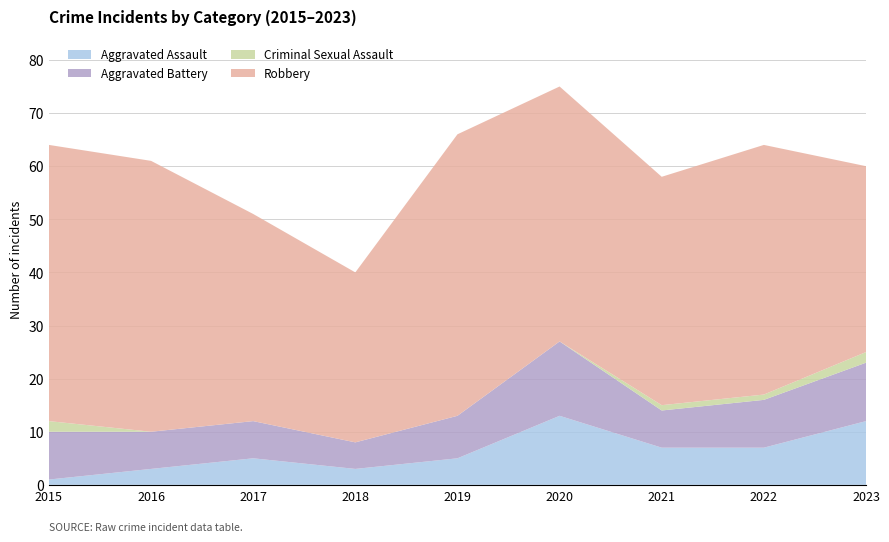

Reading left to right, extract all data points from this chart.

Aggravated Assault: 2015=1	2016=3	2017=5	2018=3	2019=5	2020=13	2021=7	2022=7	2023=12
Aggravated Battery: 2015=9	2016=7	2017=7	2018=5	2019=8	2020=14	2021=7	2022=9	2023=11
Criminal Sexual Assault: 2015=2	2016=0	2017=0	2018=0	2019=0	2020=0	2021=1	2022=1	2023=2
Robbery: 2015=52	2016=51	2017=39	2018=32	2019=53	2020=48	2021=43	2022=47	2023=35